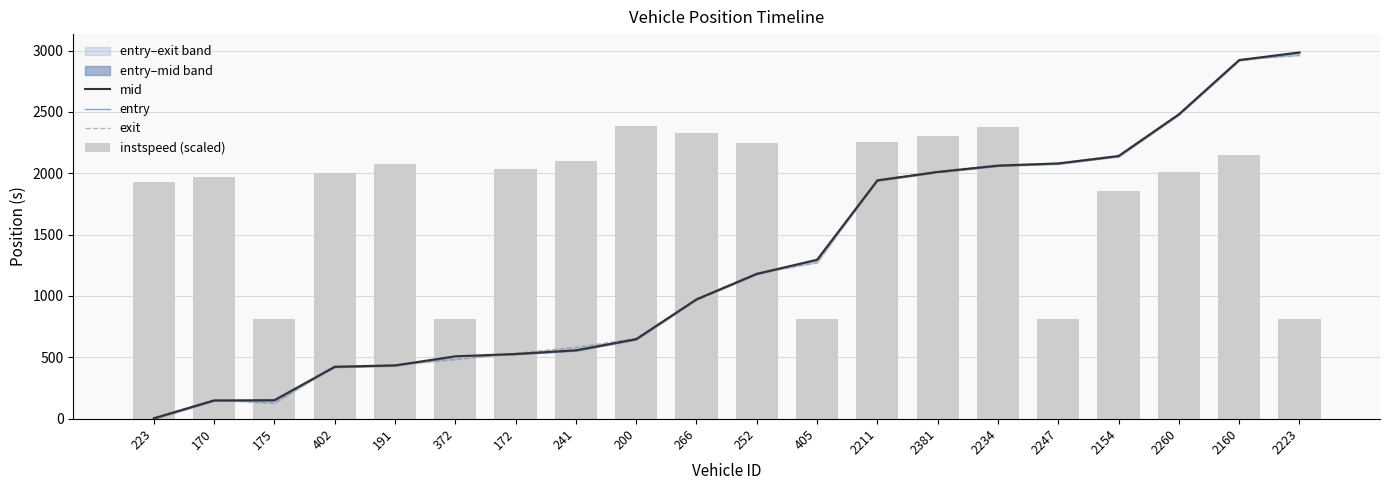

Reading right to left, list all the values displayed in this chart.

mid: 2984.6	2922.5	2480.2	2140.3	2080.3	2062.3	2010.7	1942.3	1295.6	1180.6	972.7	648.3	557.4	527.7	508.6	434.6	423.3	151.2	149.1	3.2
entry: 2981.7	2919.7	2477.2	2137.2	2076.9	2059.7	2008.0	1939.6	1292.7	1177.7	970.0	645.1	554.4	524.5	505.9	431.6	420.0	148.0	145.9	0.0
exit: 2960.4	2926.8	2484.6	2145.1	2081.1	2067.4	2015.8	1946.4	1271.3	1186.3	976.5	653.7	581.0	533.3	482.6	439.1	427.9	125.8	153.7	8.8
instspeed (scaled): 812.1	2148.2	2013.3	1855.9	812.1	2375.6	2302.4	2256.6	812.1	2244.8	2330.3	2385.4	2098.4	2031.3	812.1	2074.1	2001.8	812.1	1970.2	1926.2